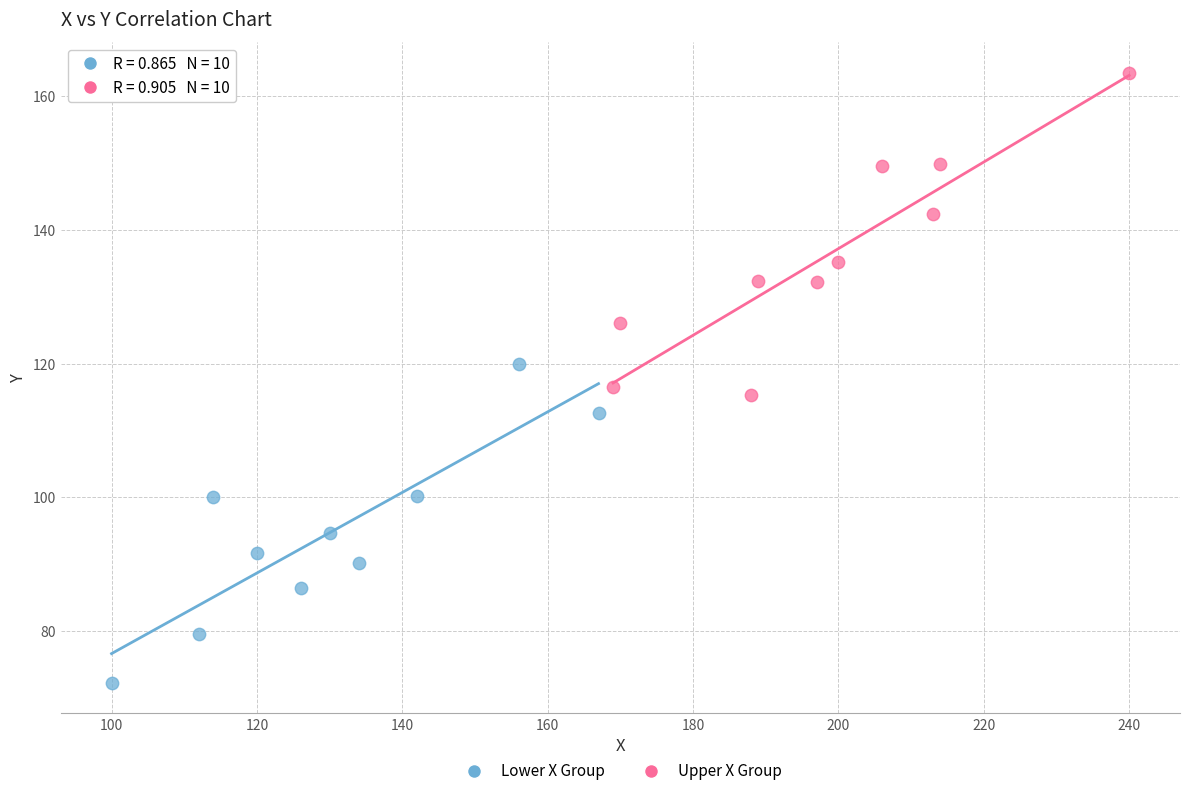

What are all the series names shown in the legend?

Lower X Group, Upper X Group